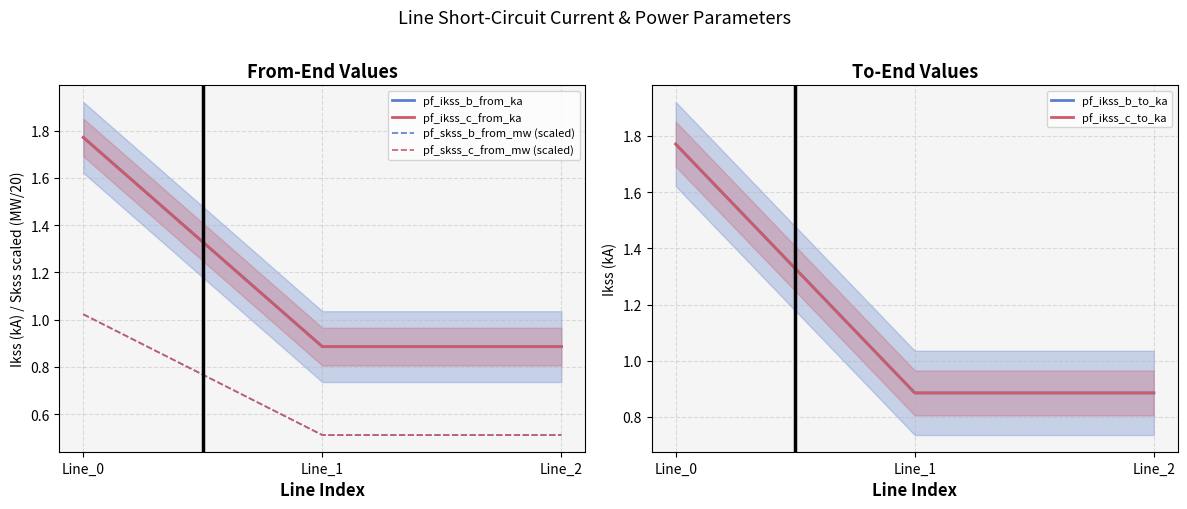

What is the value of the pf_ikss_c_from_ka point at the 3rd from the left?

0.9